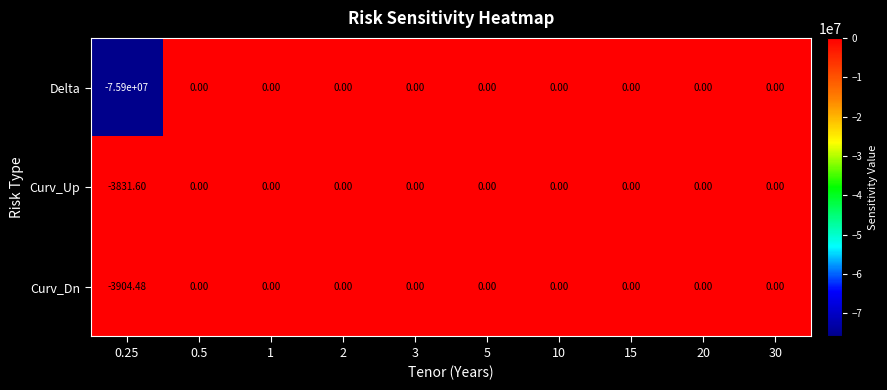

Between 0.25 and 5, which series saw the biggest shift?

Delta